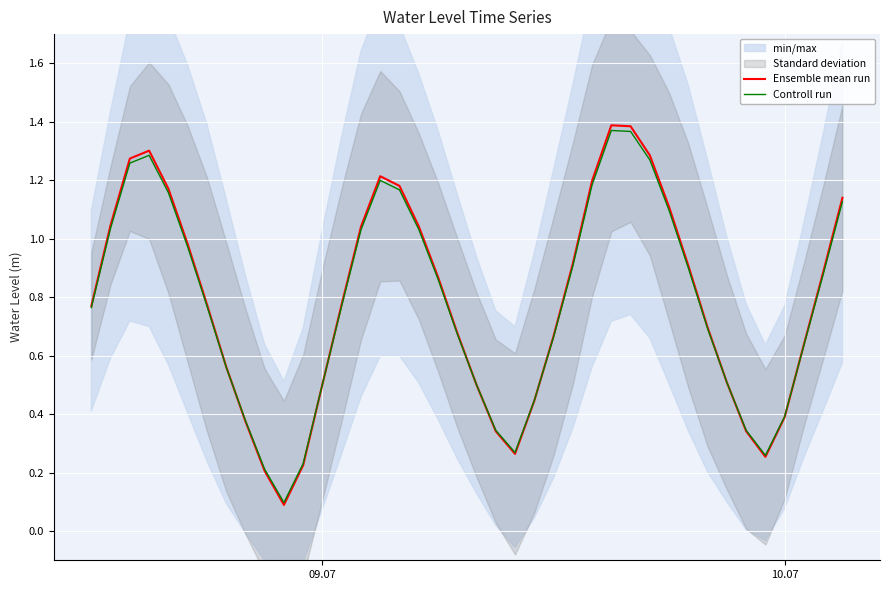

What is the sum of all Controll run values?

31.1